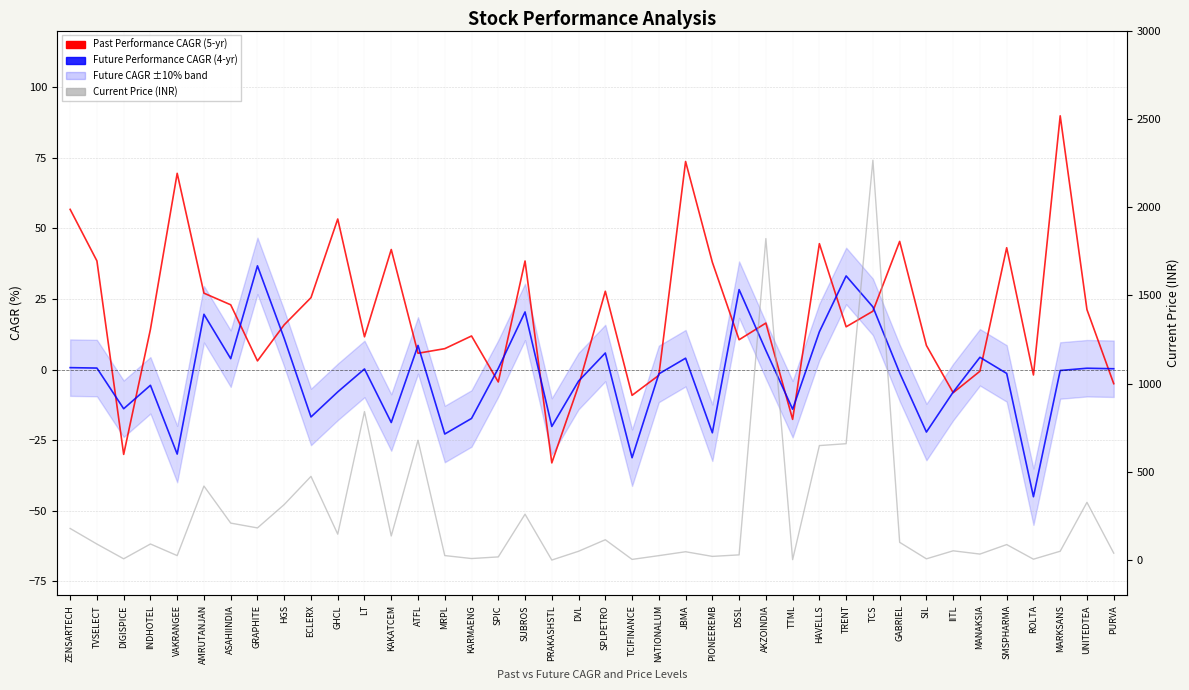

What is the label of the 16th point from the left?

KARMAENG